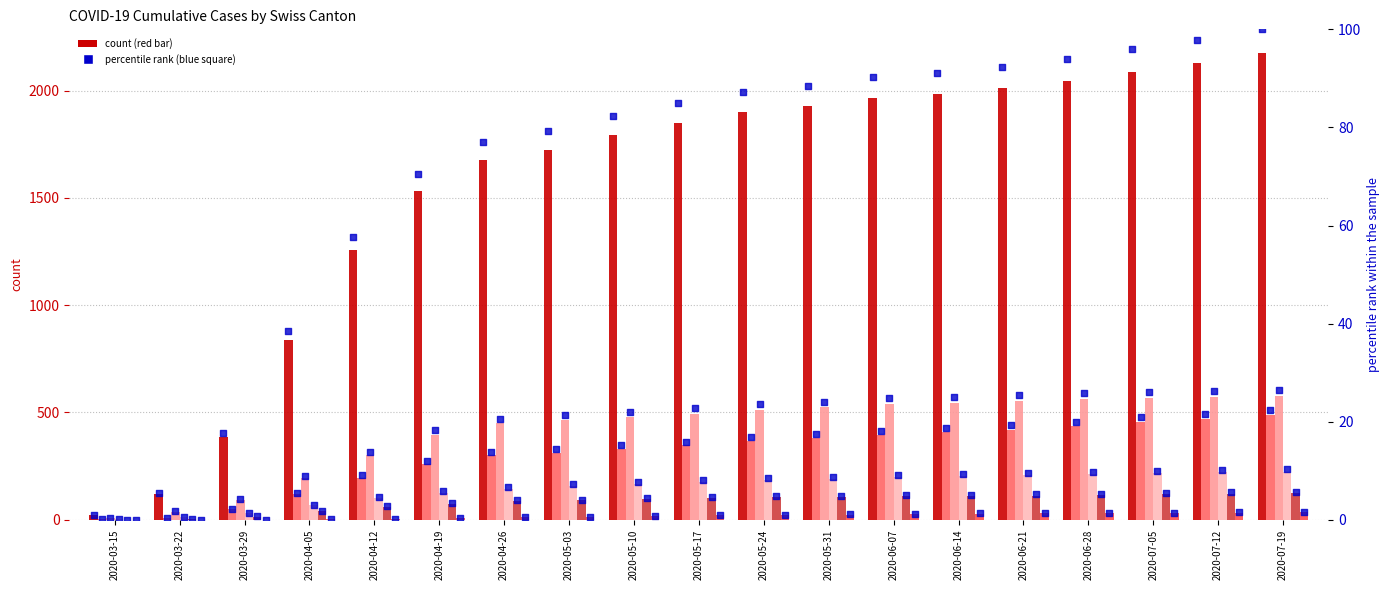

Is the value of TI at 2020-04-05 greater than the value of GE at 2020-07-05?

No